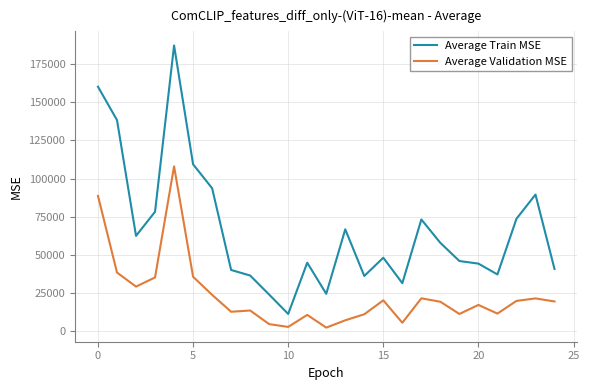

True or false: Average Validation MSE and Average Train MSE intersect in this chart.

False